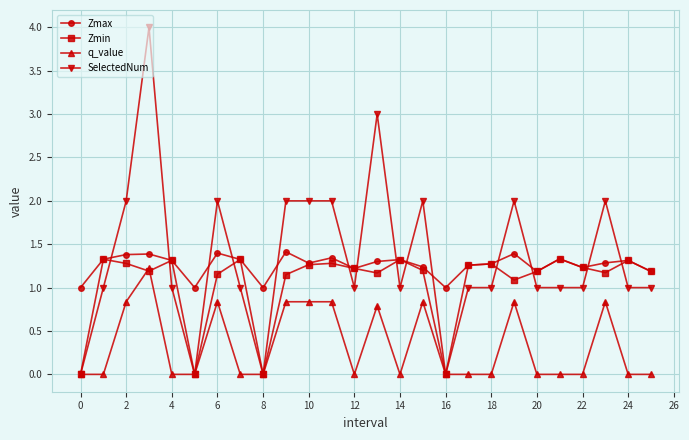

What are all the series names shown in the legend?

Zmax, Zmin, q_value, SelectedNum